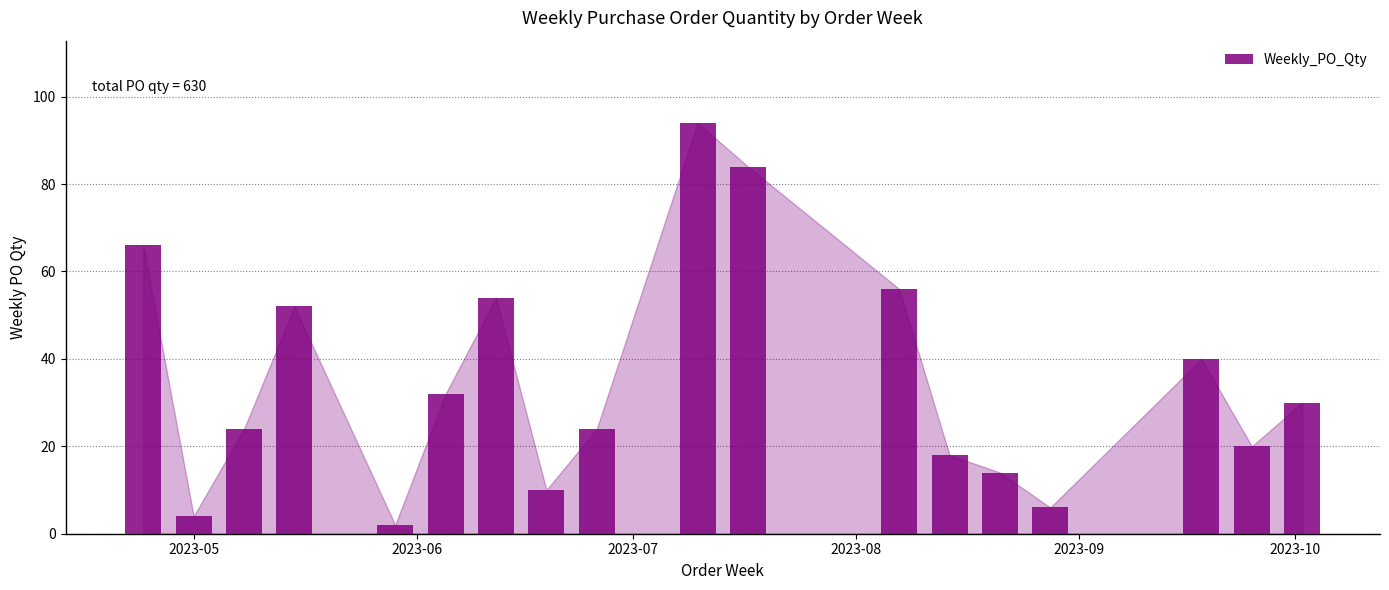

What is the value of the 8th bar from the left?

10